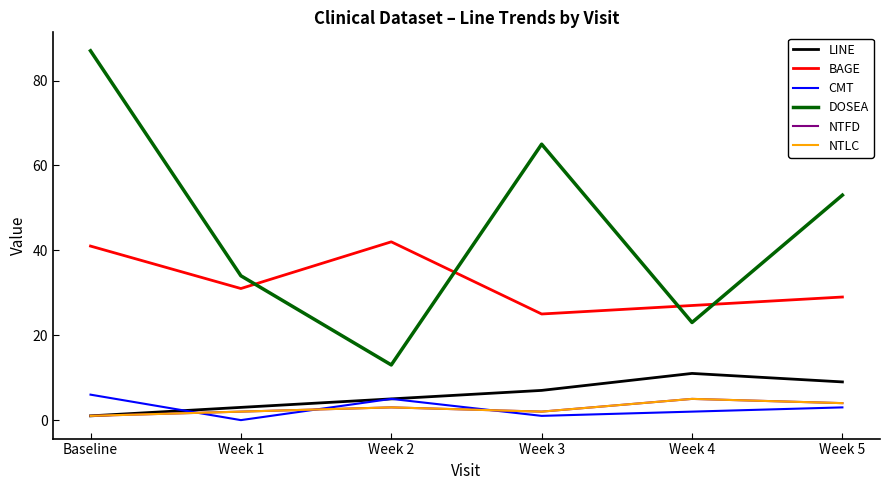

What is the difference between the maximum and minimum values in the NTLC series?

4